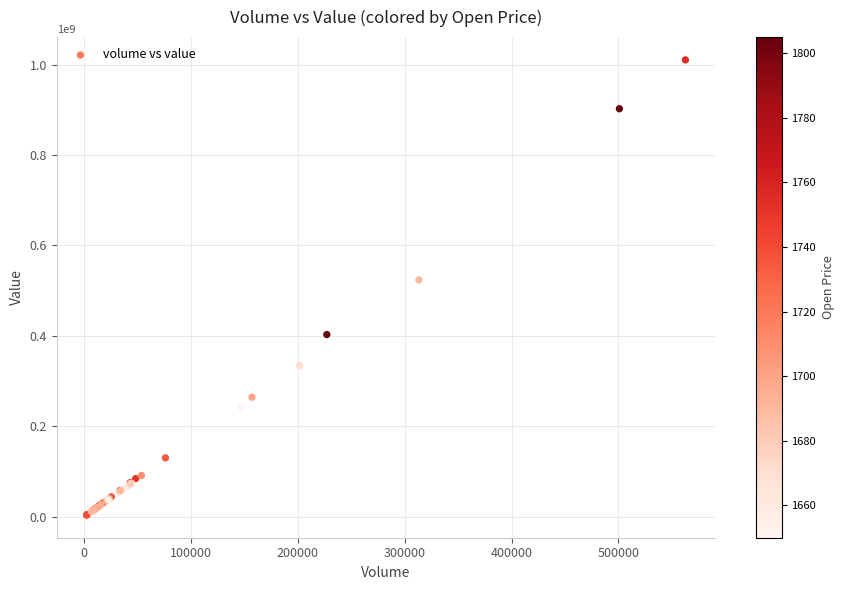

What Y value in the scatter plot is closest to 507128964?

523597092.6